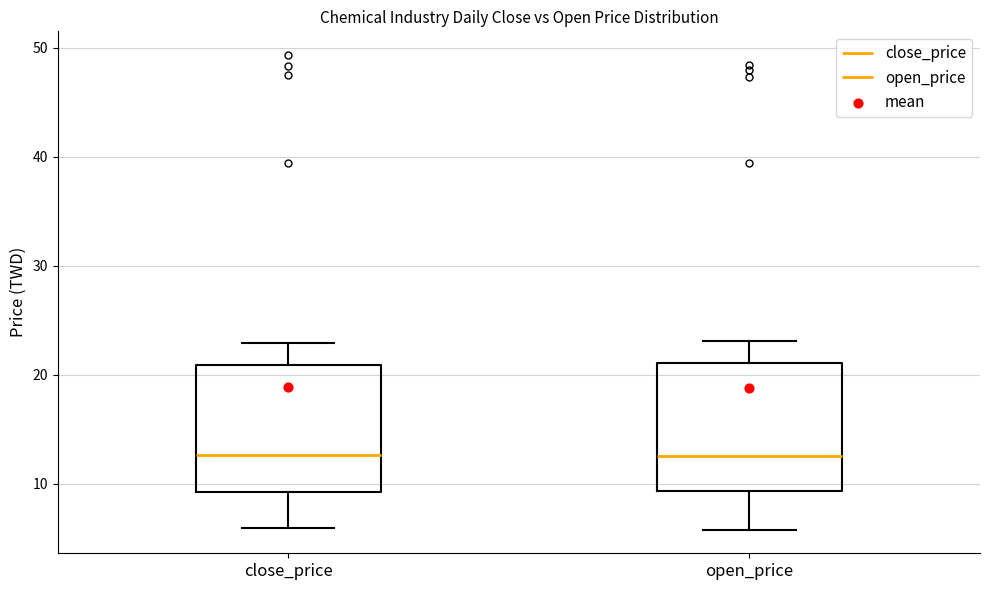

Reading left to right, transcribe this box plot: for each box, give where its median line is, the range the box spans, and where its two whiskers end, as read against the y-axis. The values are not printed on the chart, so give them approximately, as read against the axis.

close_price: median 13, box 9 to 21, whiskers 6 to 23
open_price: median 13, box 9 to 21, whiskers 6 to 23